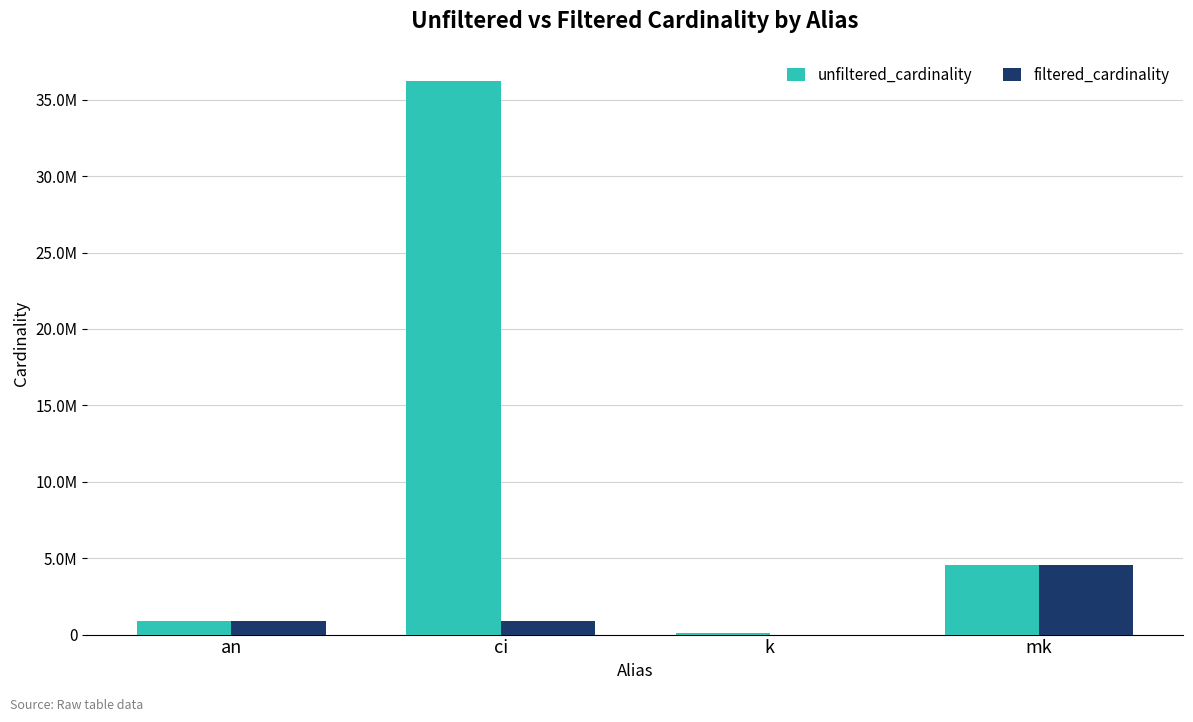

What is the difference between the maximum and minimum values in the unfiltered_cardinality series?

36110174